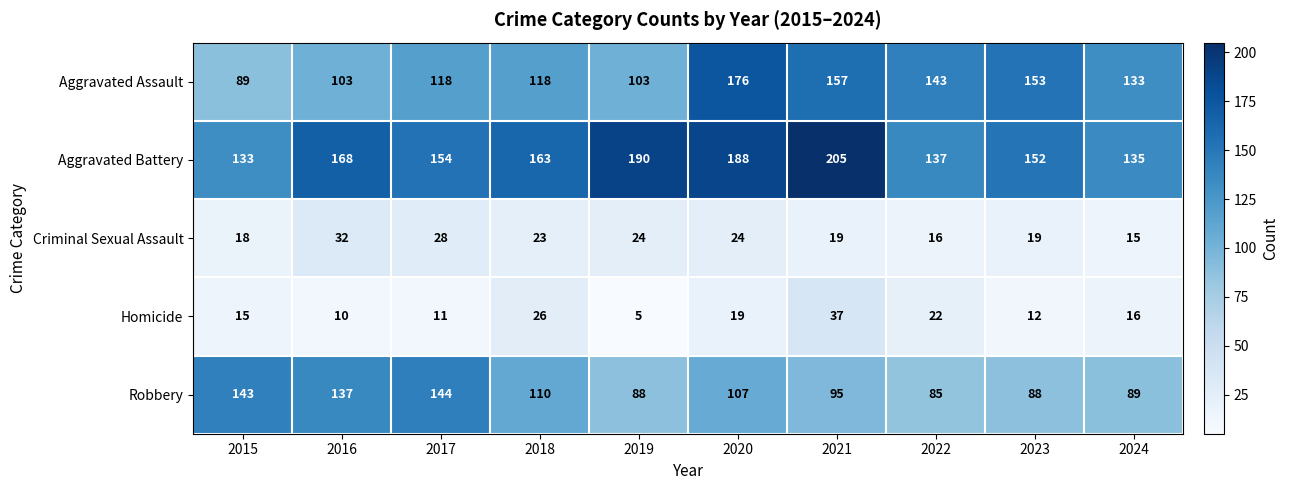

True or false: Robbery has a value of 85 at 2022.

True